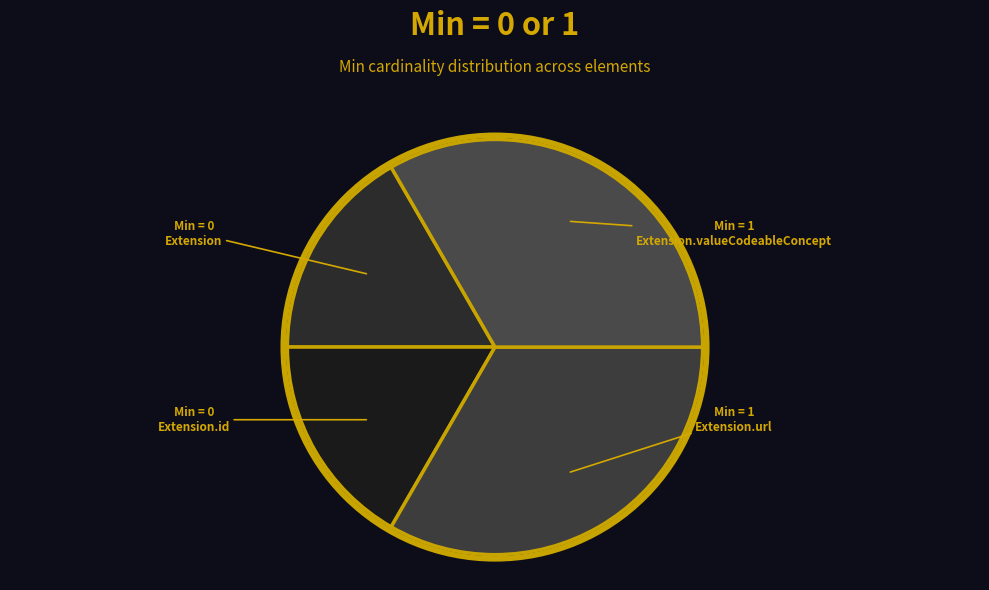

Count the number of slices in the pie.

4